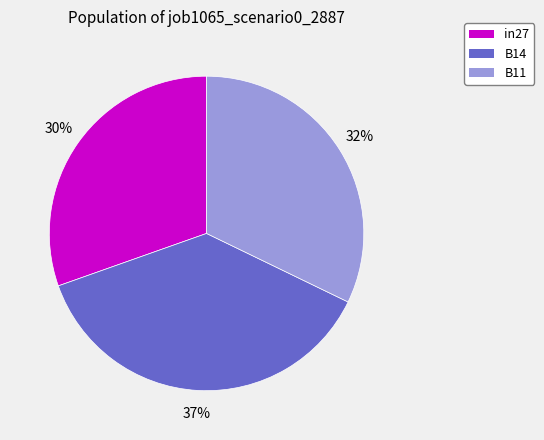

Which has a higher value, B11 or B14?

B14